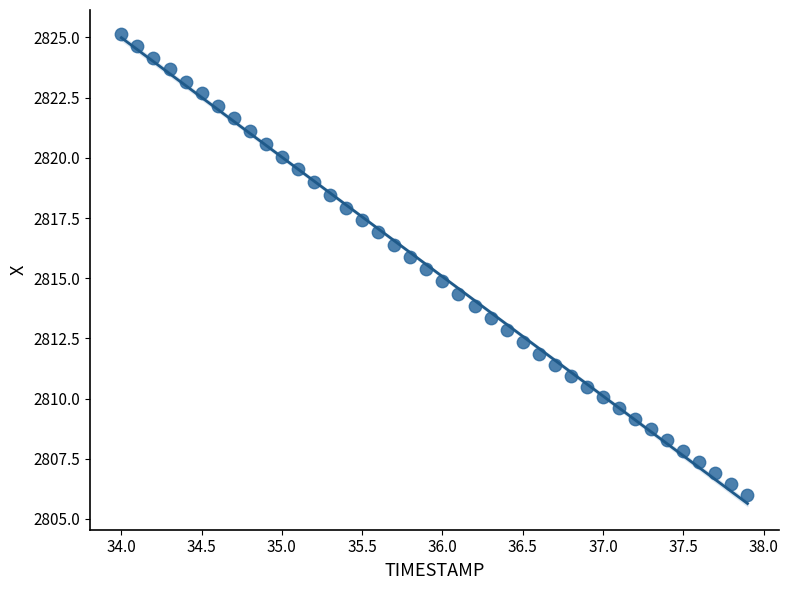

What is the range of X values (max minus min)?

3.9